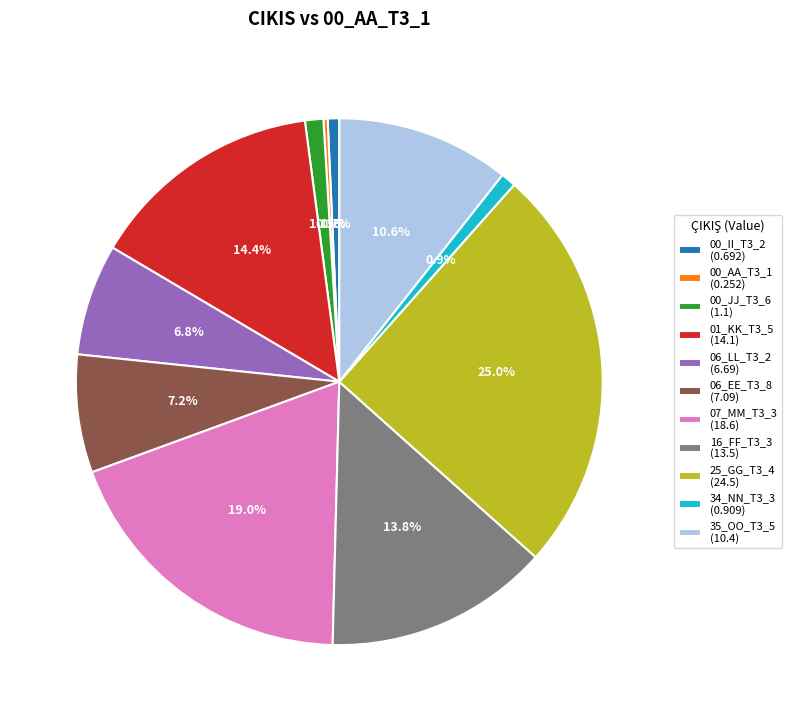

To the nearest percent, what is the difference between the largest and smallest slice percentages?

25%